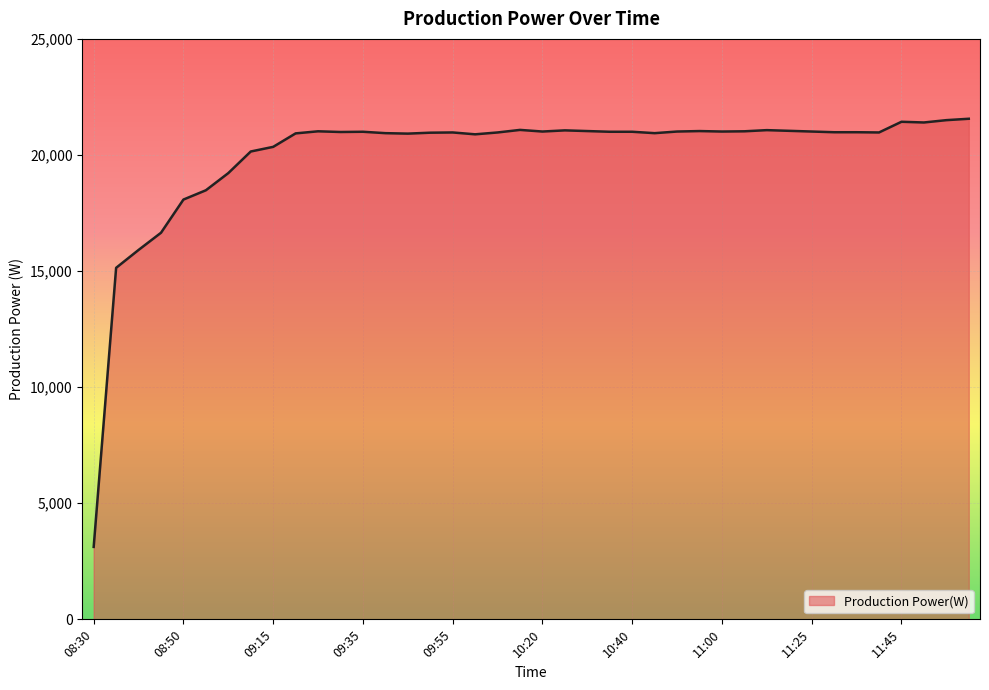

What is the greatest value displayed?

21560